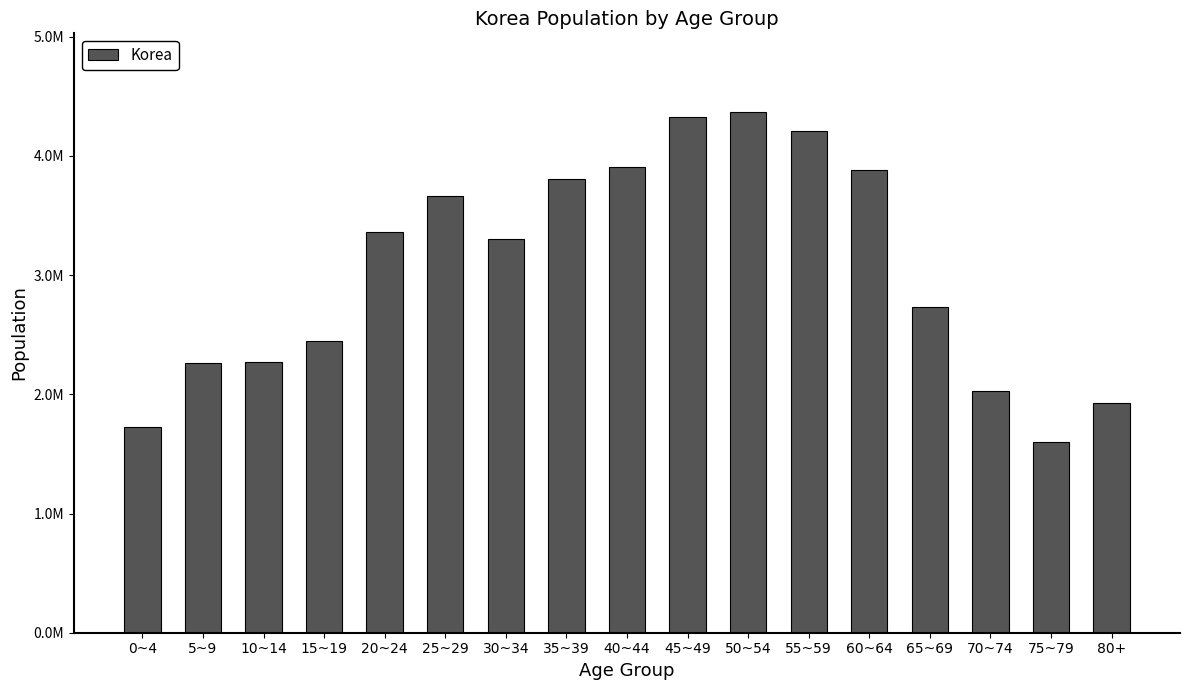

List the labels in order of value, smallest first.

75~79, 0~4, 80+, 70~74, 5~9, 10~14, 15~19, 65~69, 30~34, 20~24, 25~29, 35~39, 60~64, 40~44, 55~59, 45~49, 50~54